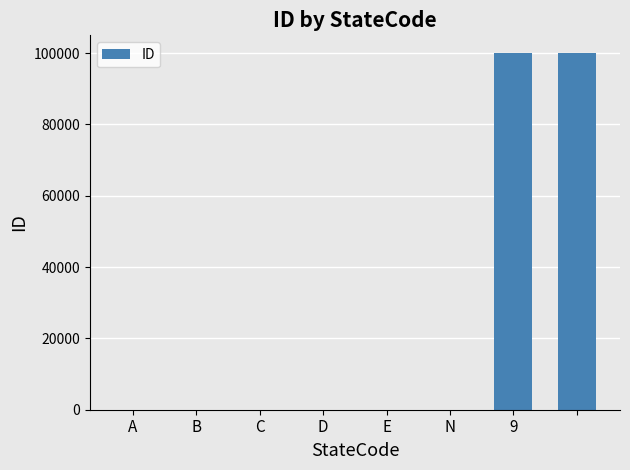

What is the maximum value shown in the chart?

99999